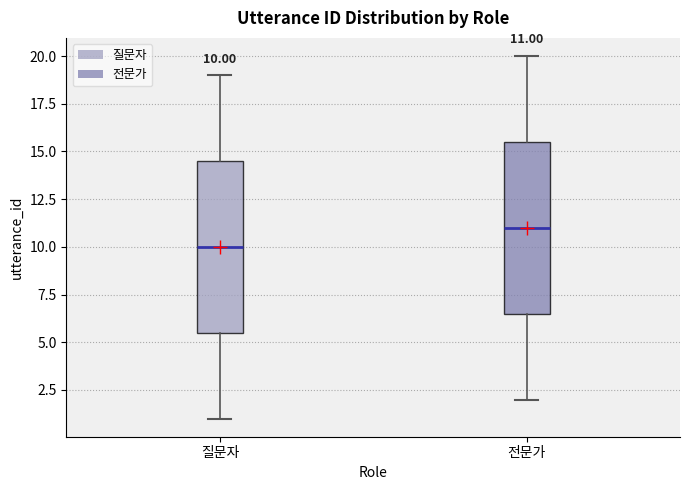

Which box has the lowest median line?

질문자